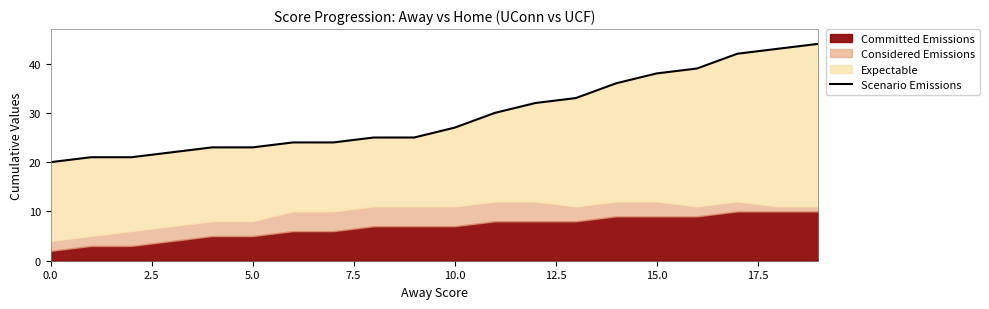

What position from the left is 9?

10